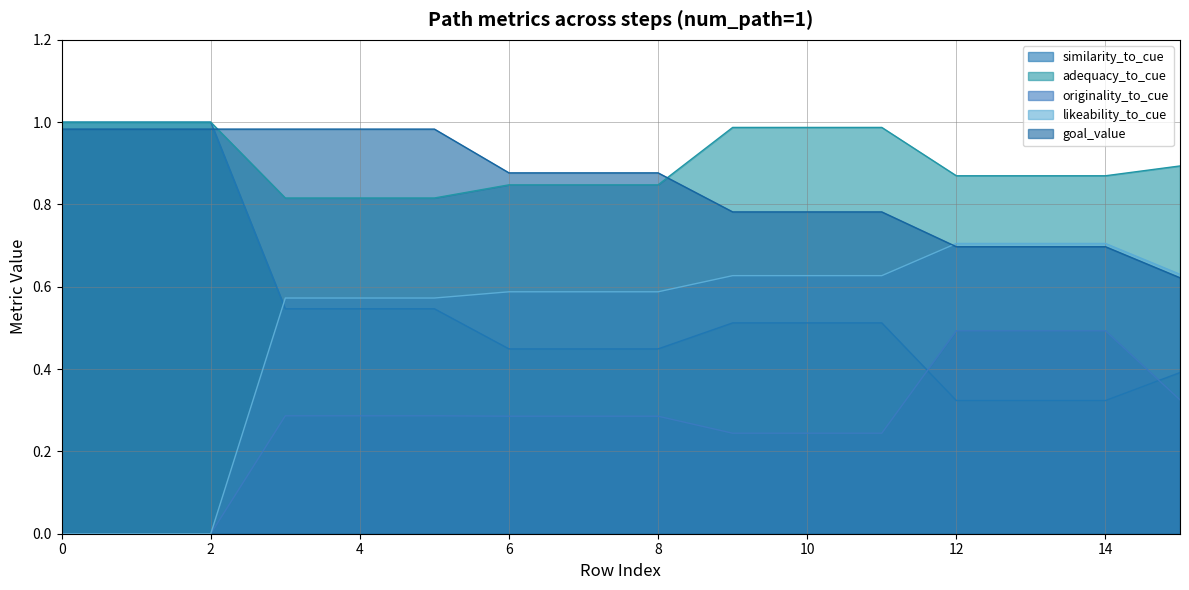

What is the value of the originality_to_cue point at the 8th from the left?

0.3